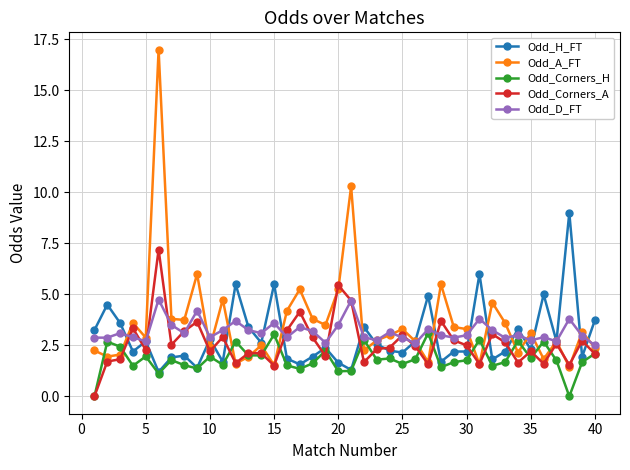

What is the lowest value of the Odd_D_FT series?

2.5